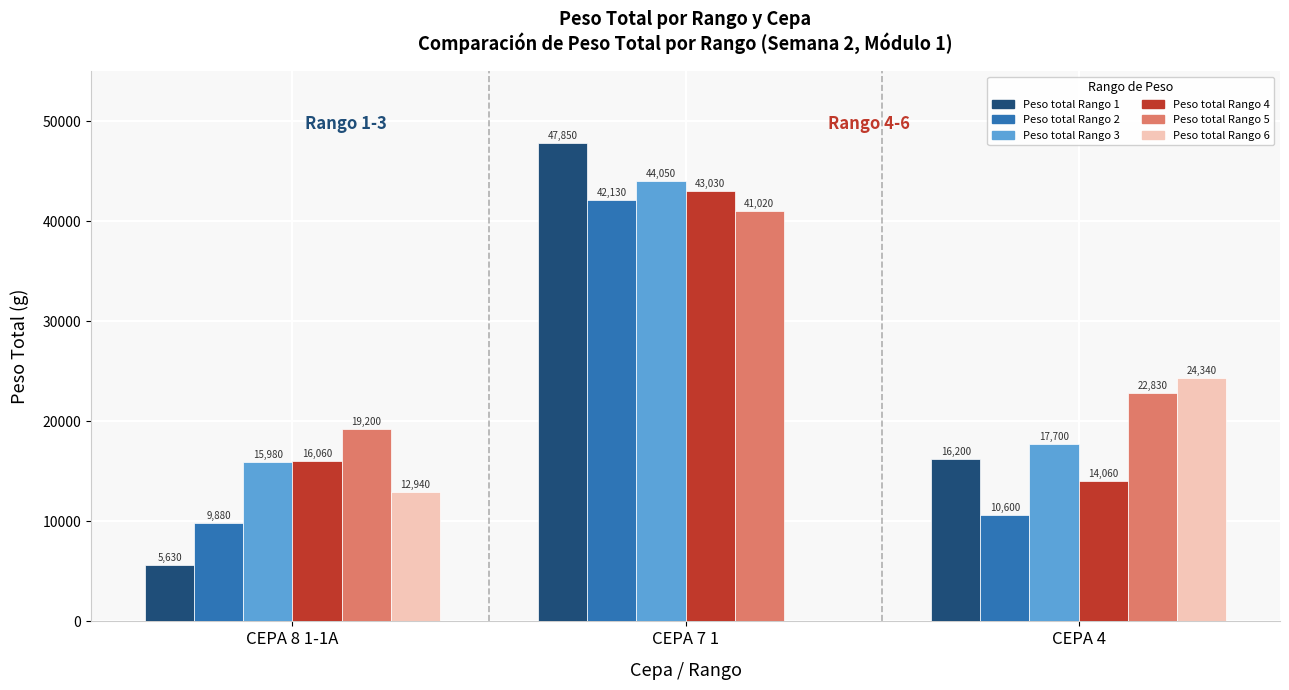

What is the average value of the Peso total Rango 4 series?

24383